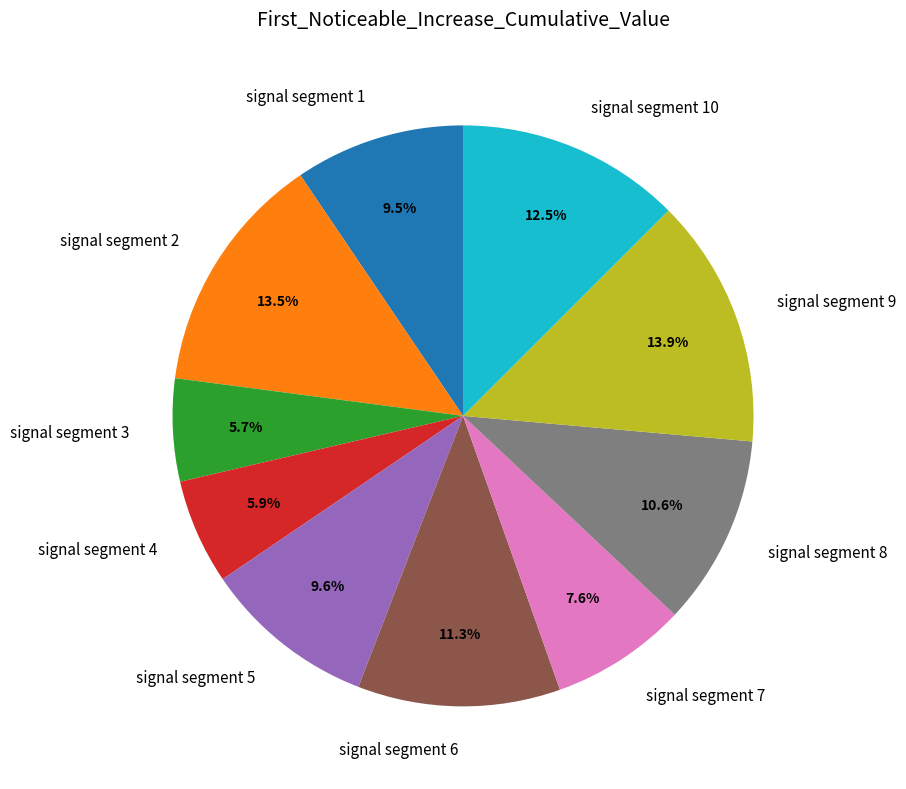

Is there a majority slice in this chart?

No